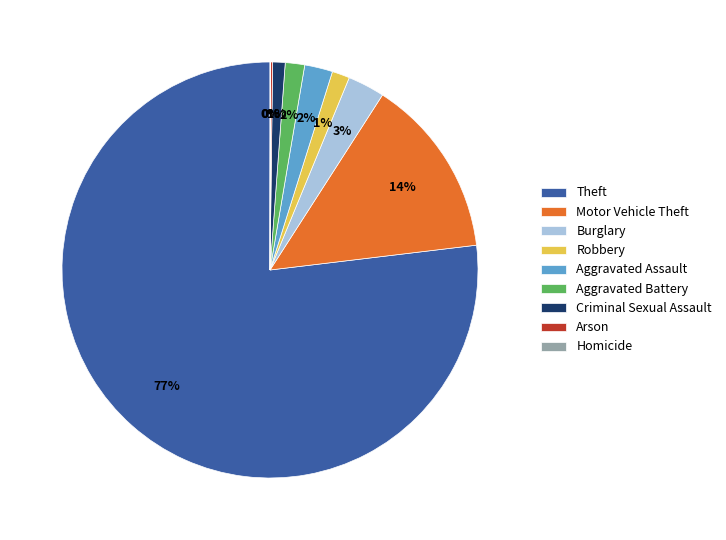

Which category has the biggest portion of the pie?

Theft